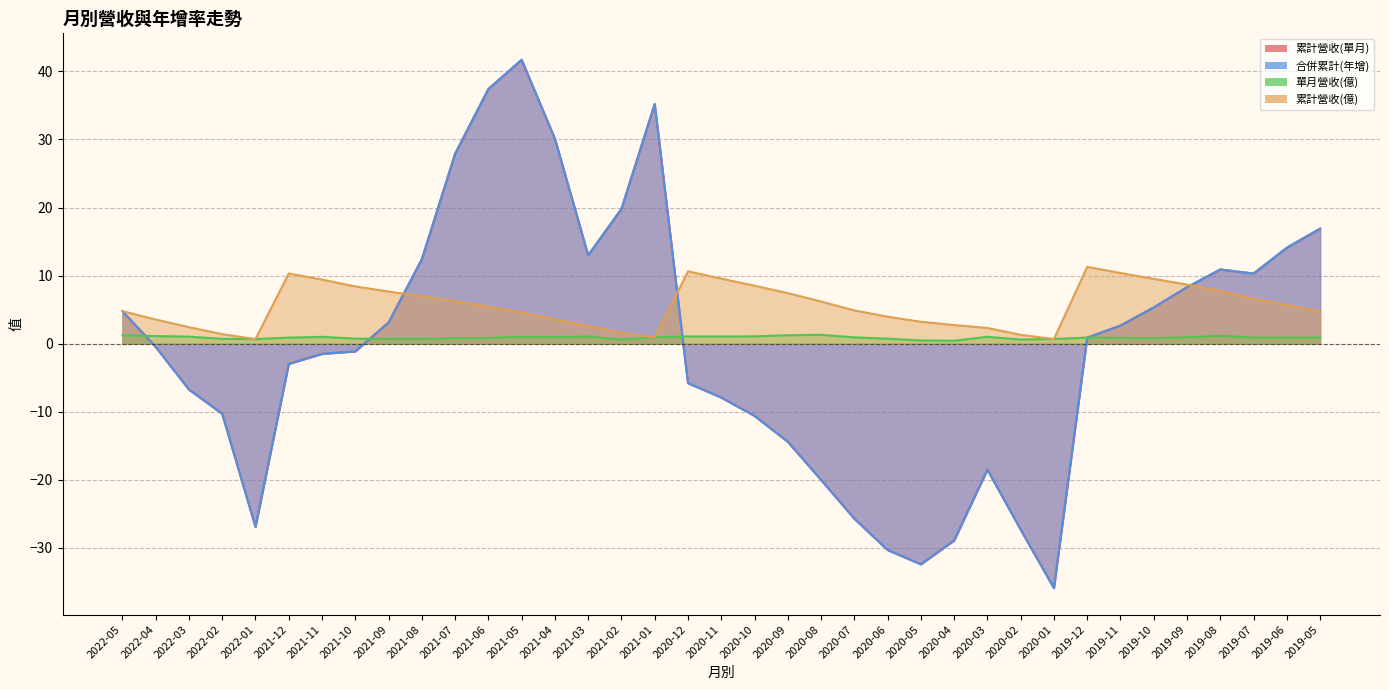

Between 2021-06 and 2020-11, which is larger?

2021-06